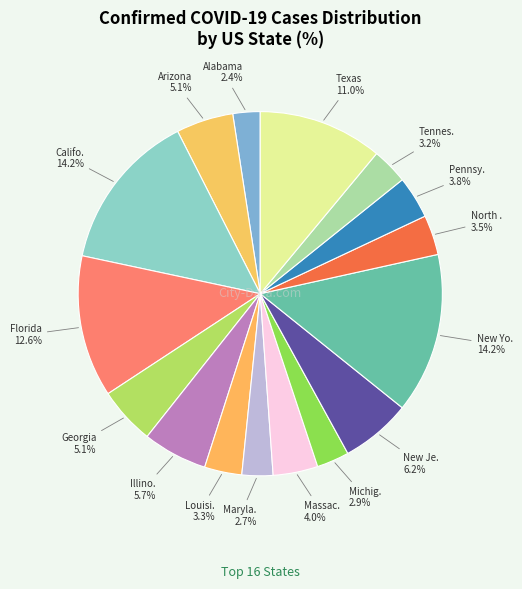

Is there a majority slice in this chart?

No